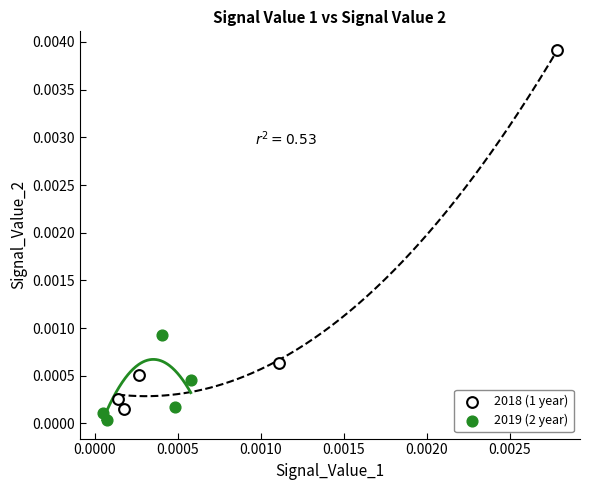

Which series has the largest Y range (max minus min)?

2018 (1 year)